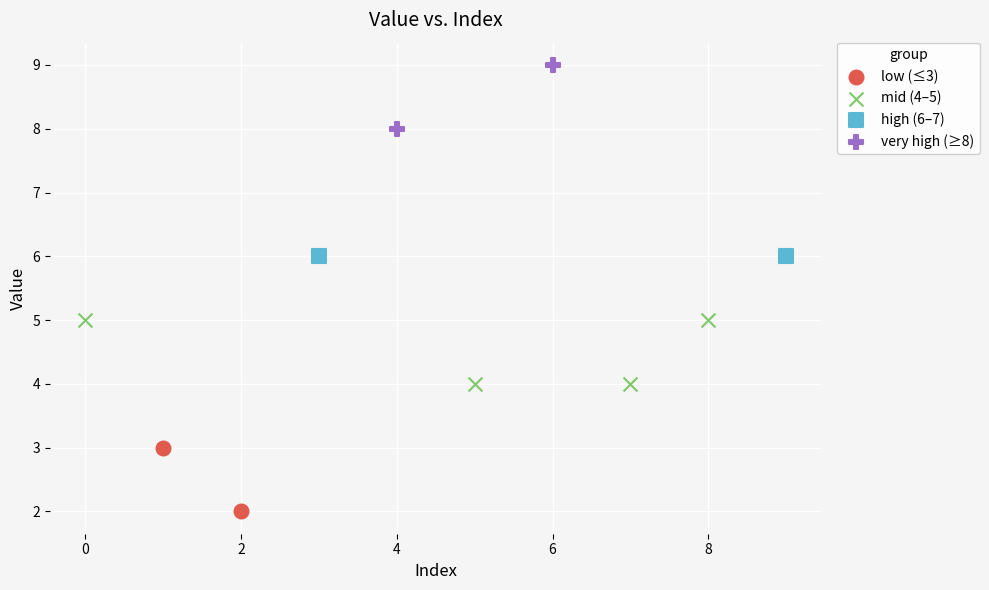

What are all the series names shown in the legend?

low (≤3), mid (4–5), high (6–7), very high (≥8)